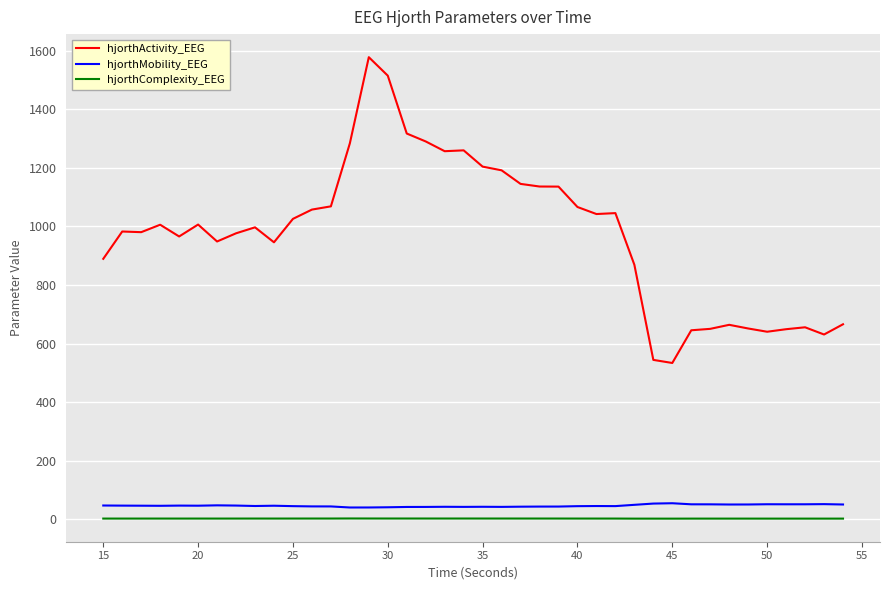

True or false: hjorthComplexity_EEG and hjorthActivity_EEG cross at least once.

False